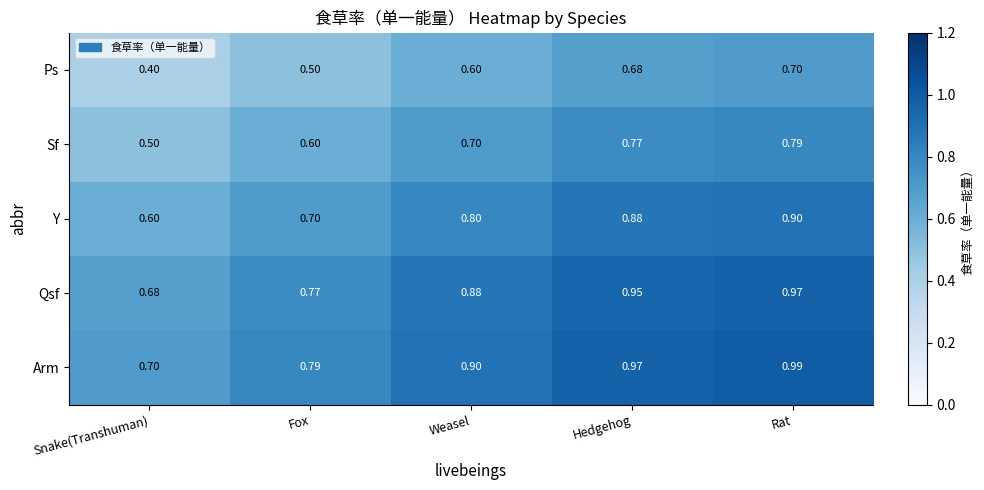

At how many categories does at least one series exceed 0?

5